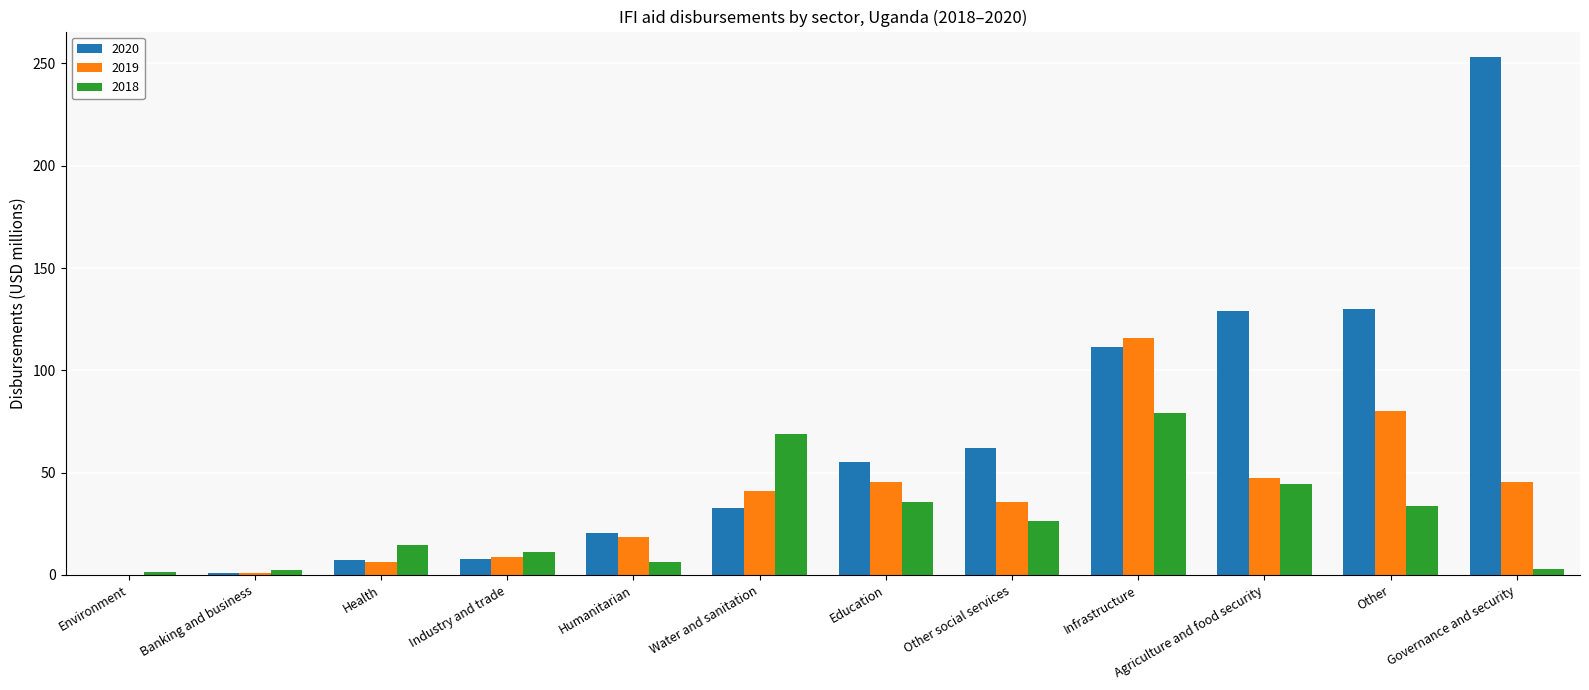

Between Other social services and Infrastructure, which series saw the biggest shift?

2019